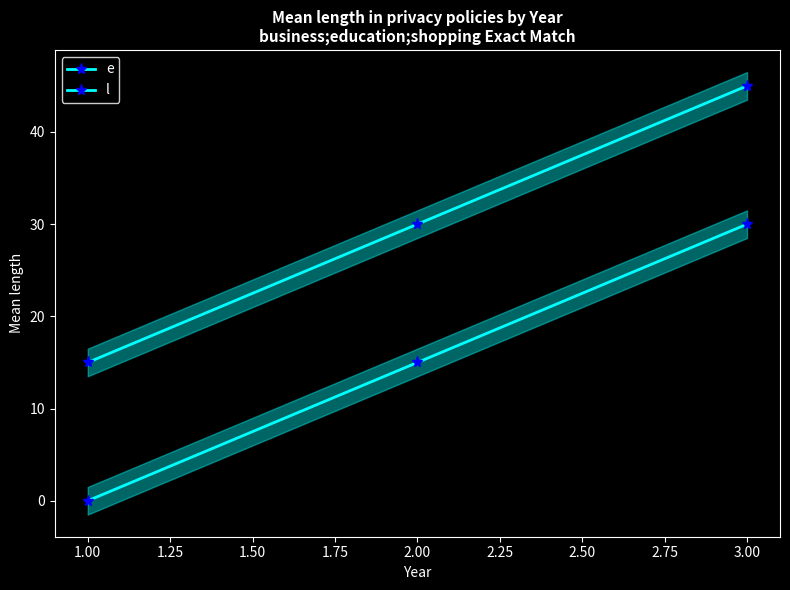

Between 3.00 and 2.00, which is larger?

3.00